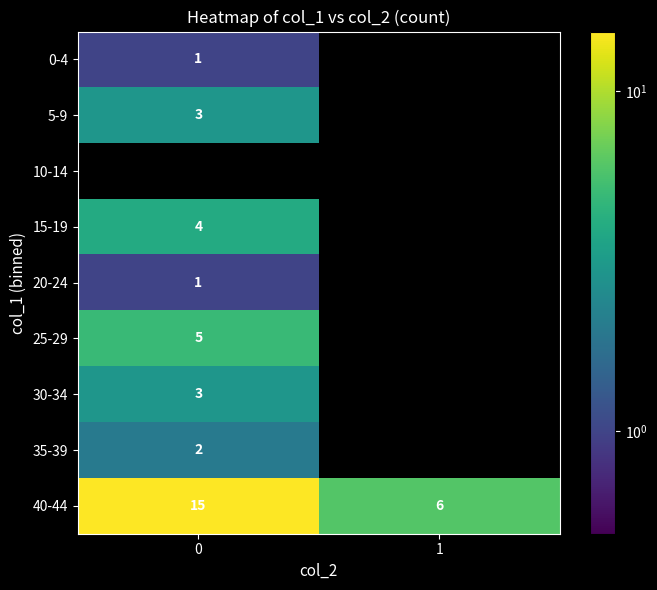

Is it true that 35-39 equals 2 at 0?

True